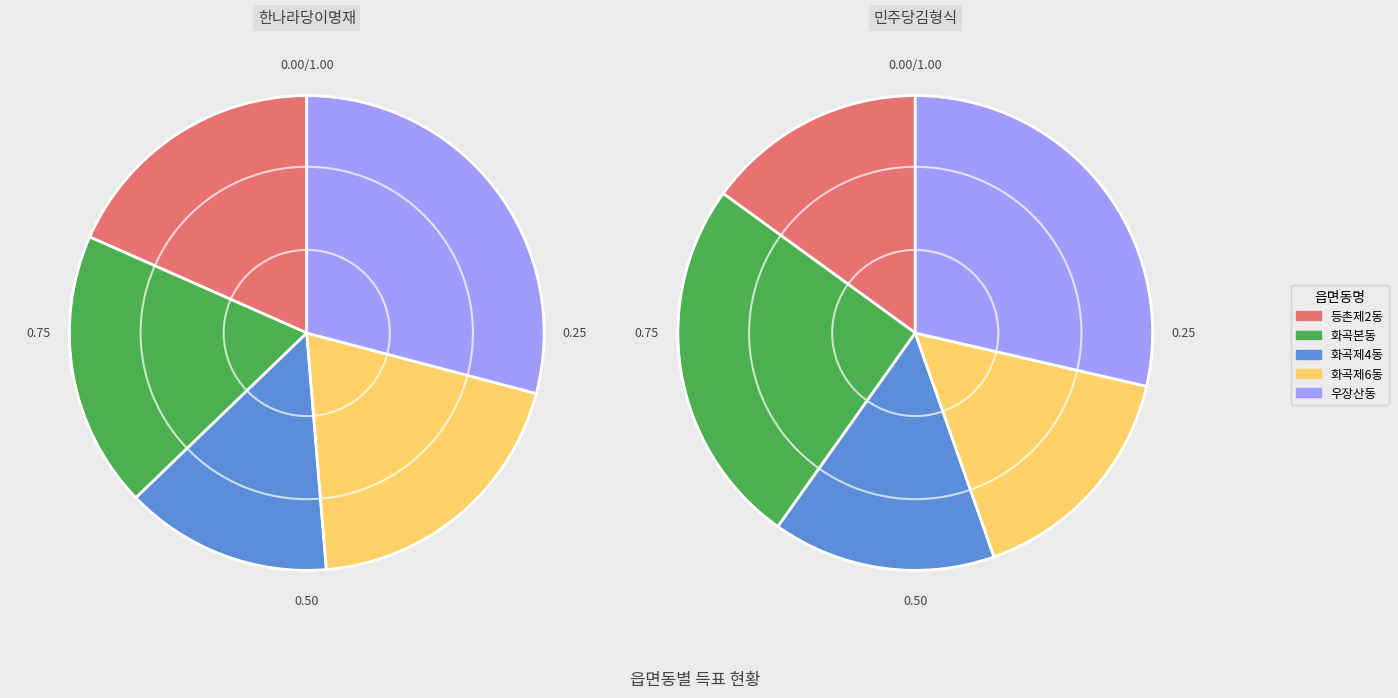

To the nearest percent, what is the difference between the 우장산동 and 화곡제4동 slice percentages?

14%